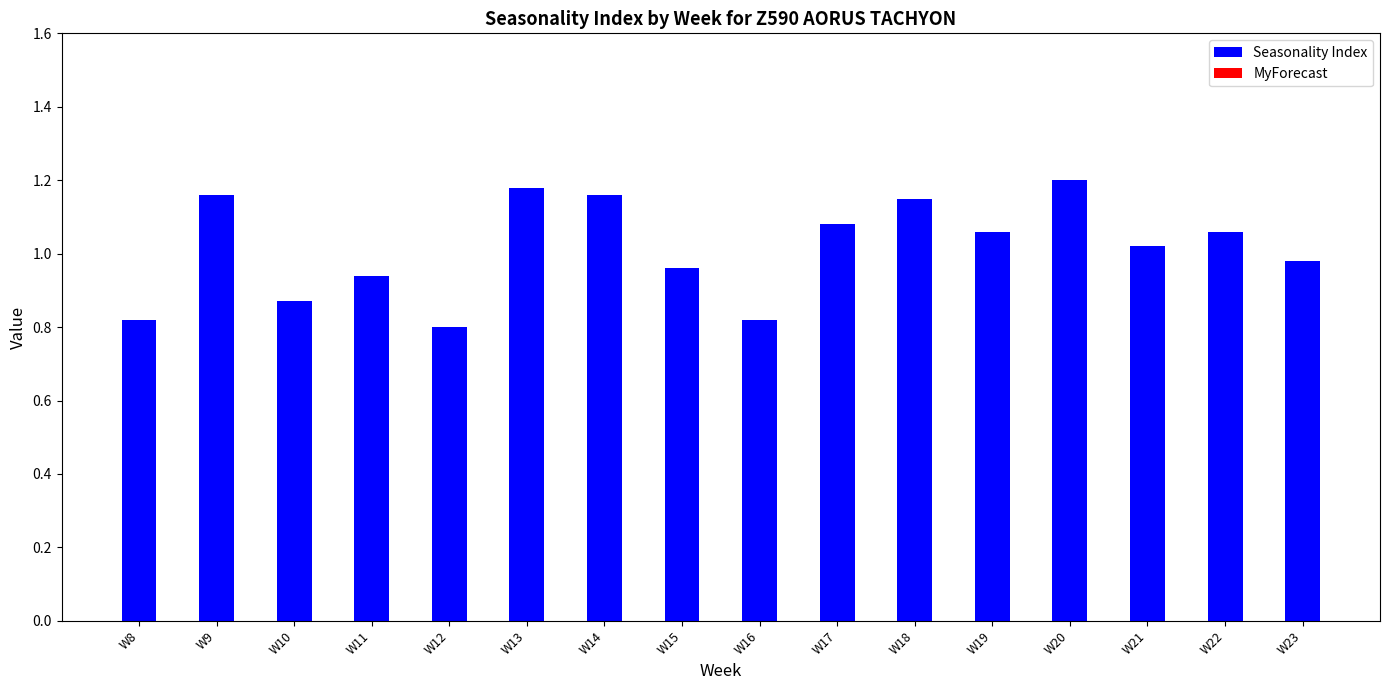

The value at W9 is 1.2. True or false?

True